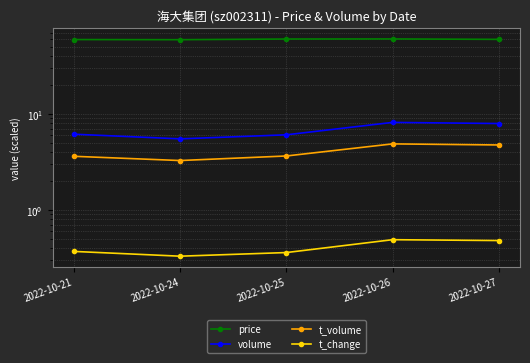

Which series changed the most between 2022-10-21 and 2022-10-26?

volume